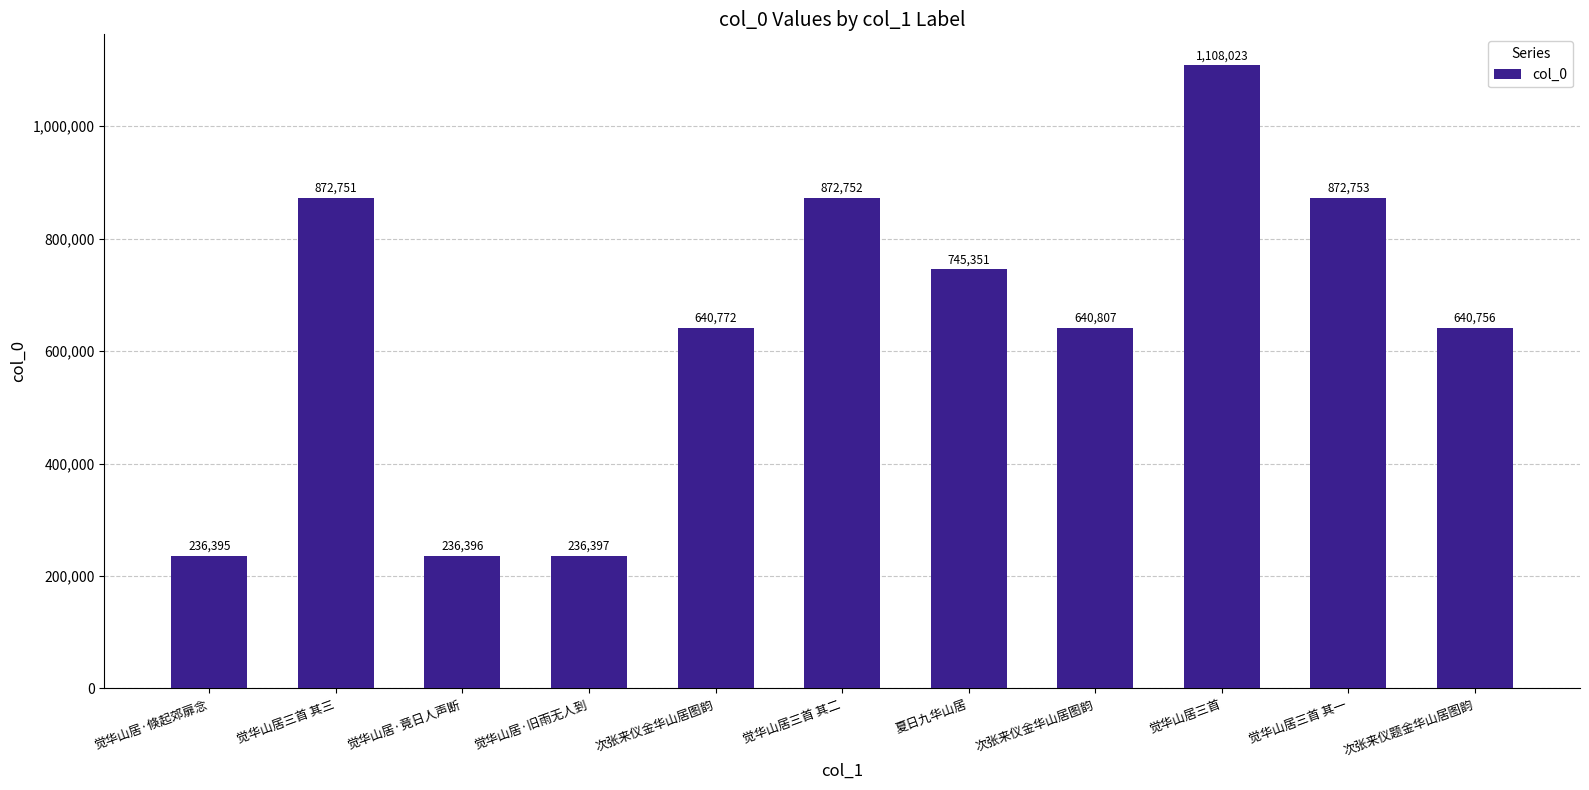

The value at 觉华山居·倏起郊扉念 is 84373. True or false?

False